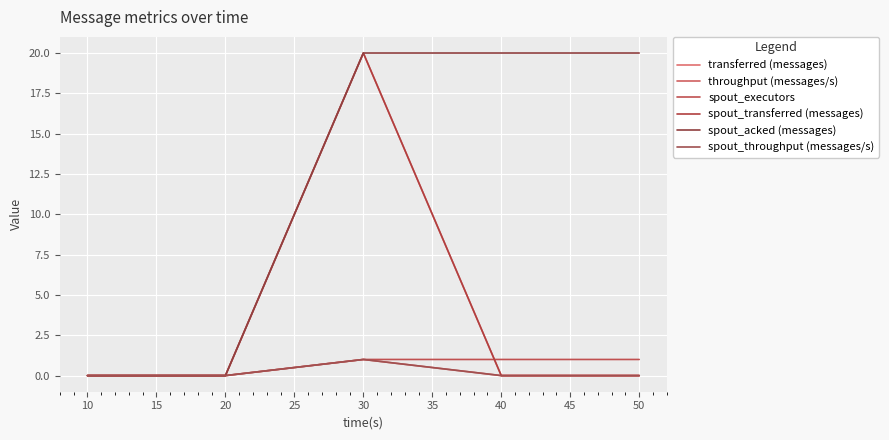

True or false: transferred (messages) and spout_transferred (messages) intersect in this chart.

False